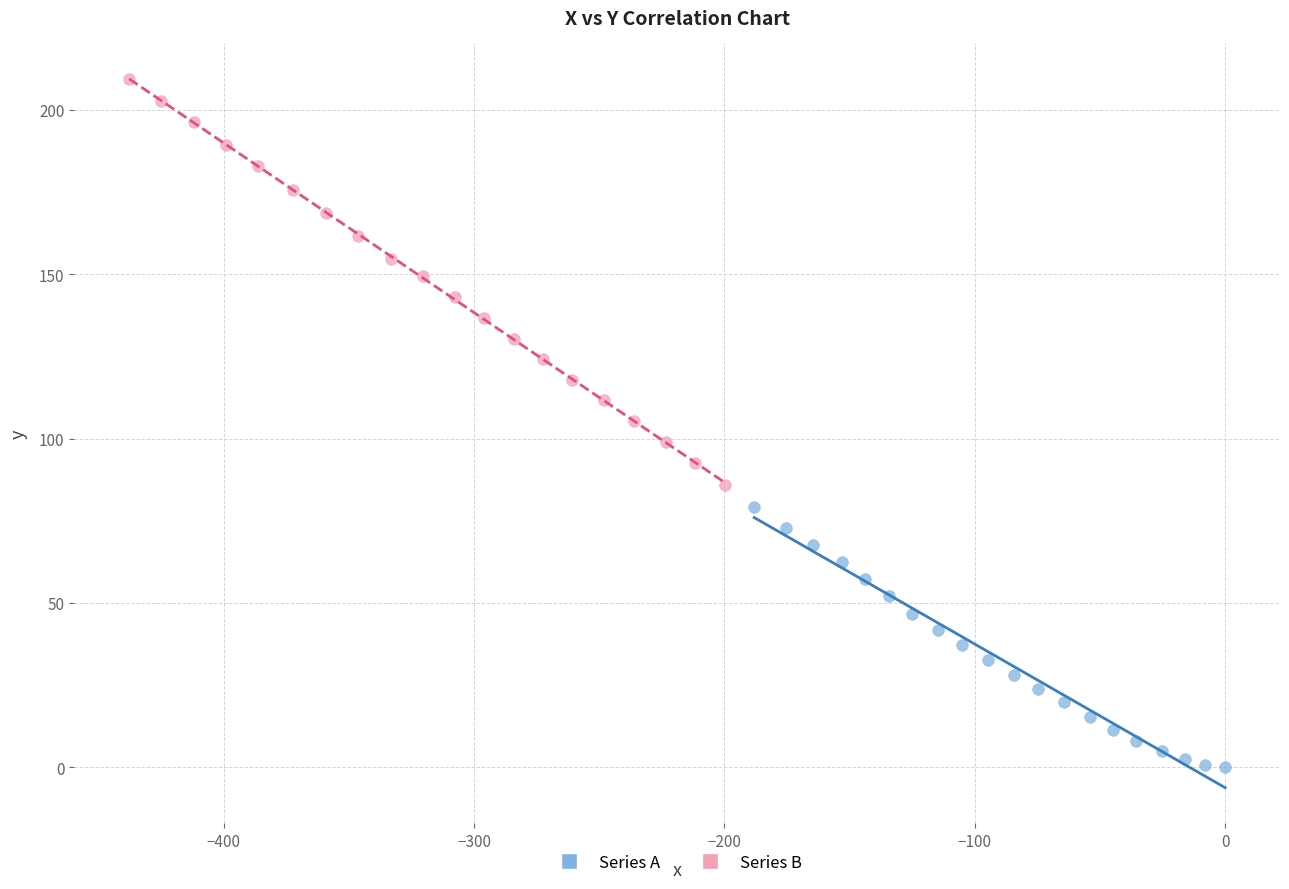

Which series reaches the minimum Y coordinate?

Series A